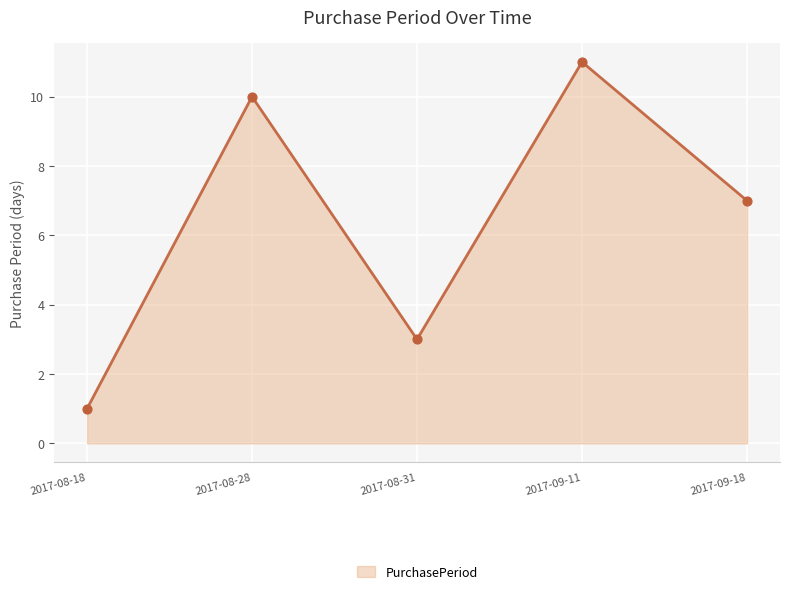

What is the change in value from 2017-08-18 to 2017-09-11?

+10